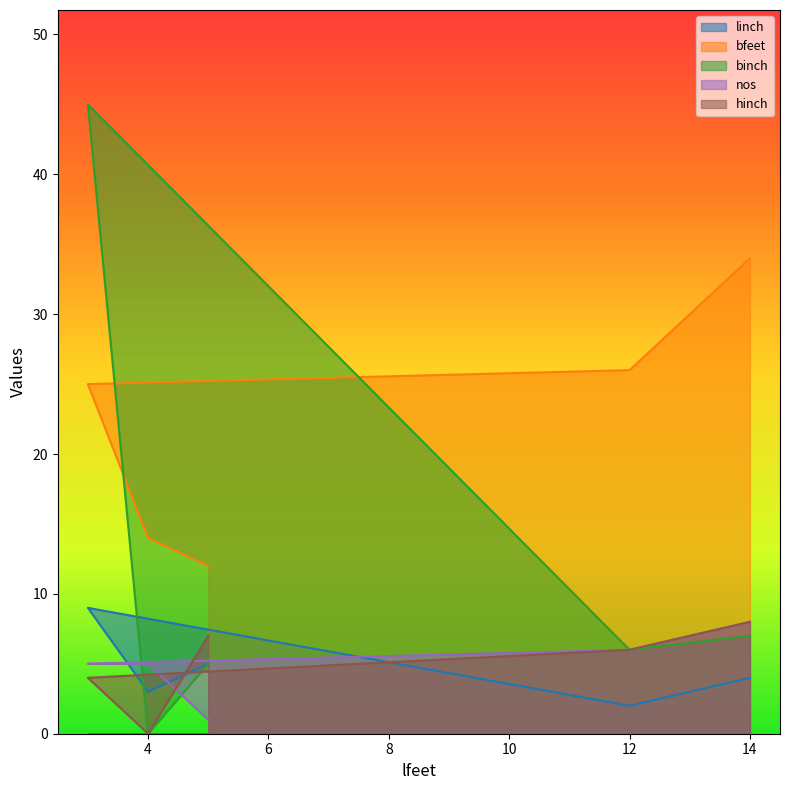

The value of bfeet at 14 is 34. True or false?

True